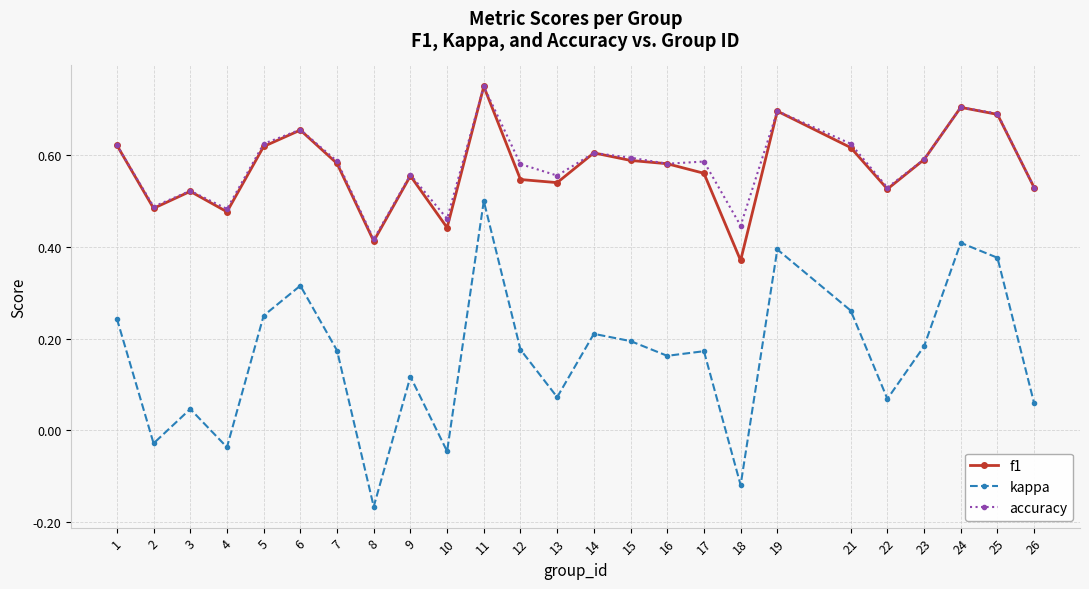

Which series has the widest spread of values?

kappa